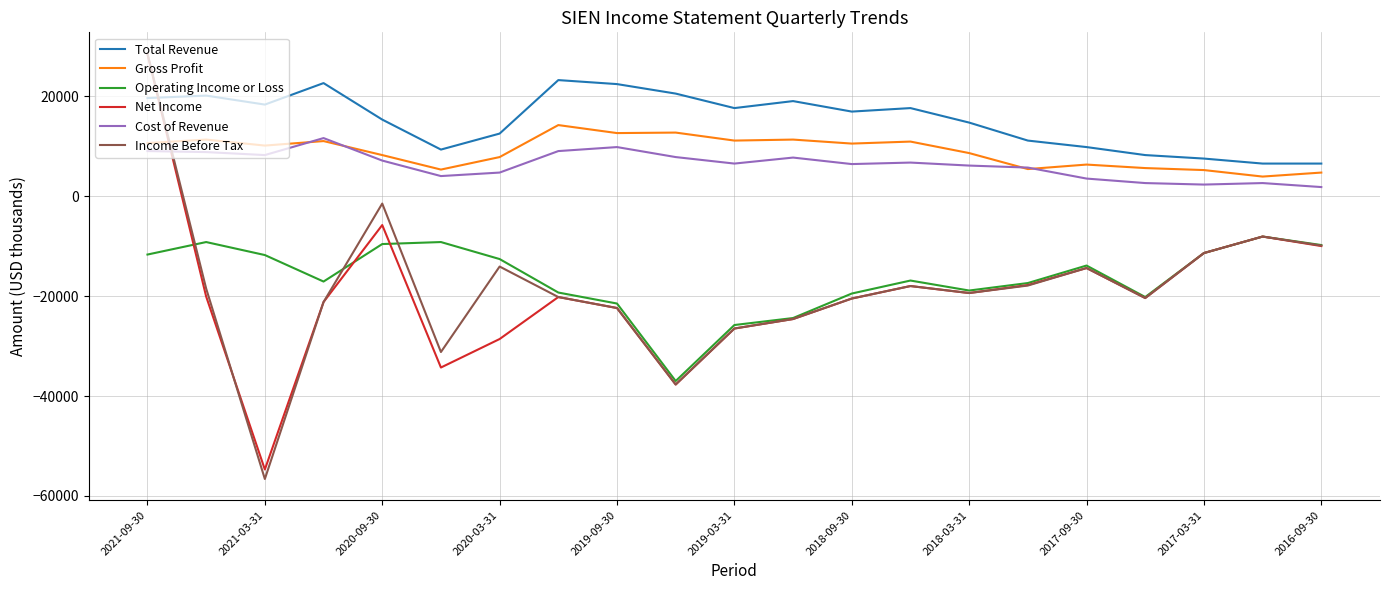

Which series has the widest spread of values?

Income Before Tax